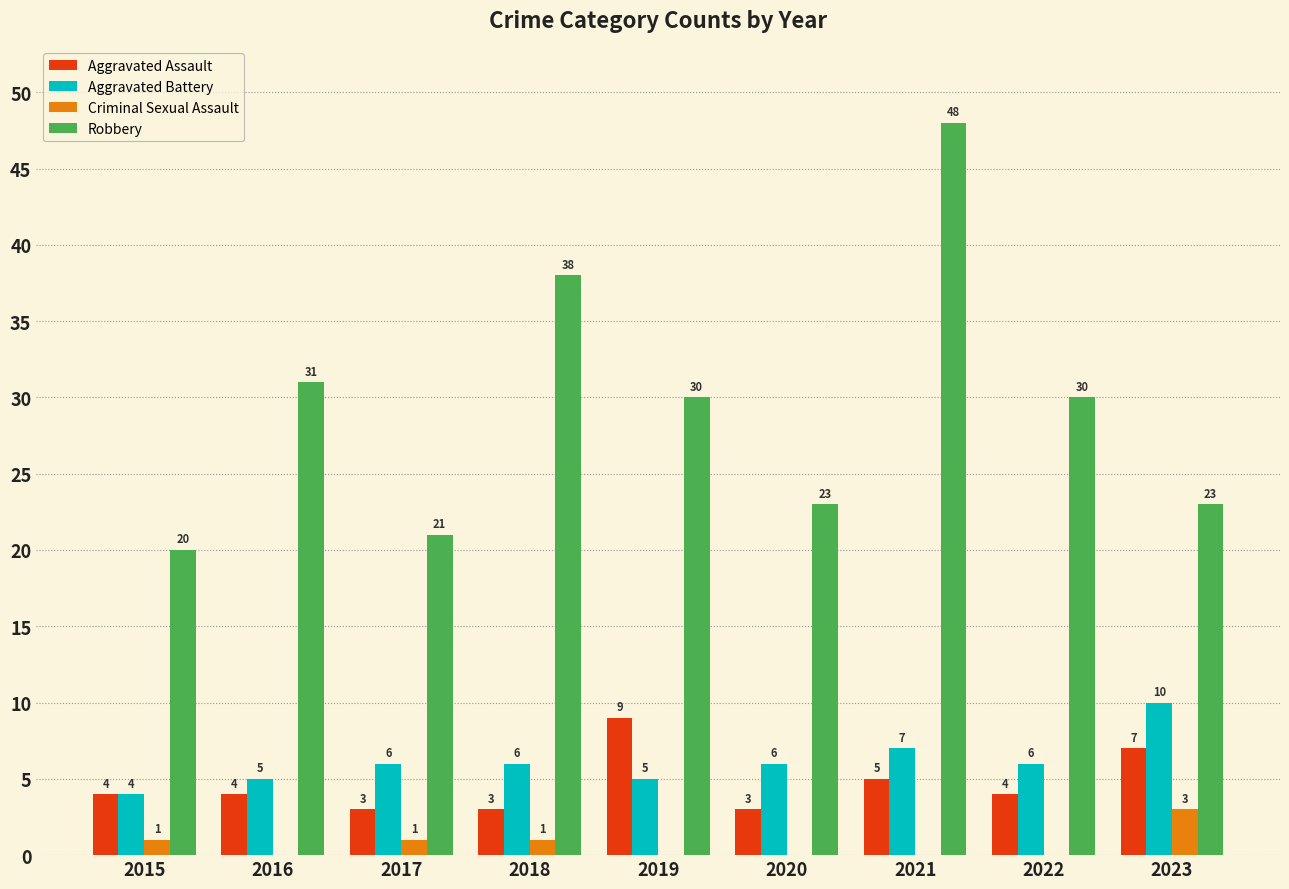

Reading right to left, list all the values displayed in this chart.

Aggravated Assault: 7	4	5	3	9	3	3	4	4
Aggravated Battery: 10	6	7	6	5	6	6	5	4
Criminal Sexual Assault: 3	0	0	0	0	1	1	0	1
Robbery: 23	30	48	23	30	38	21	31	20